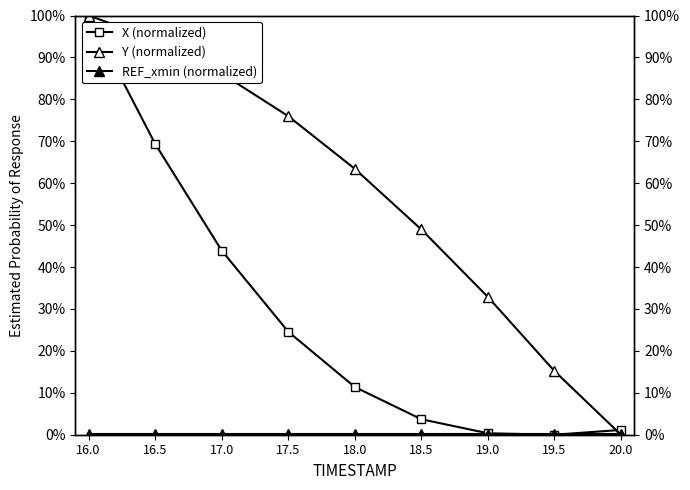

Does the chart display data point markers on the line(s)?

Yes